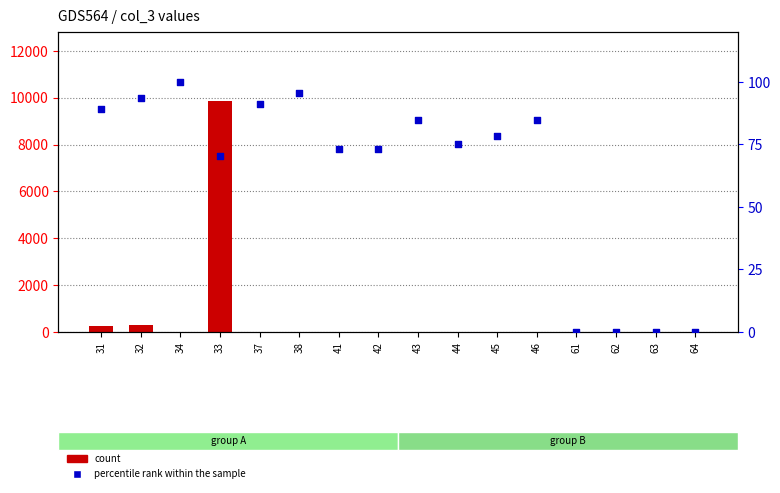

What is the total value across all series at 41?

73.3